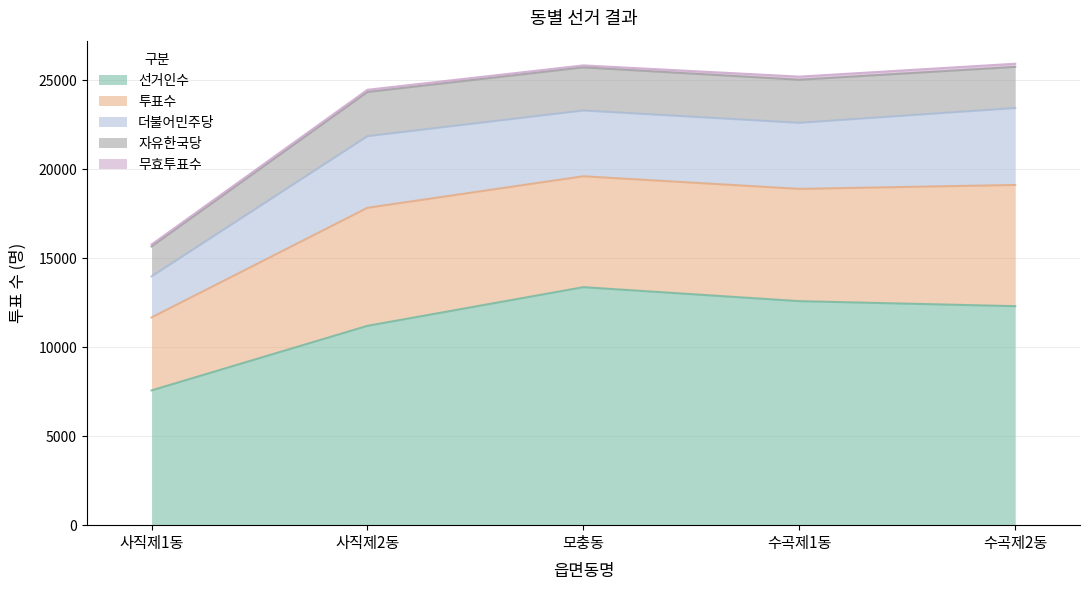

The value of 자유한국당 at 수곡제2동 is 2312. True or false?

True